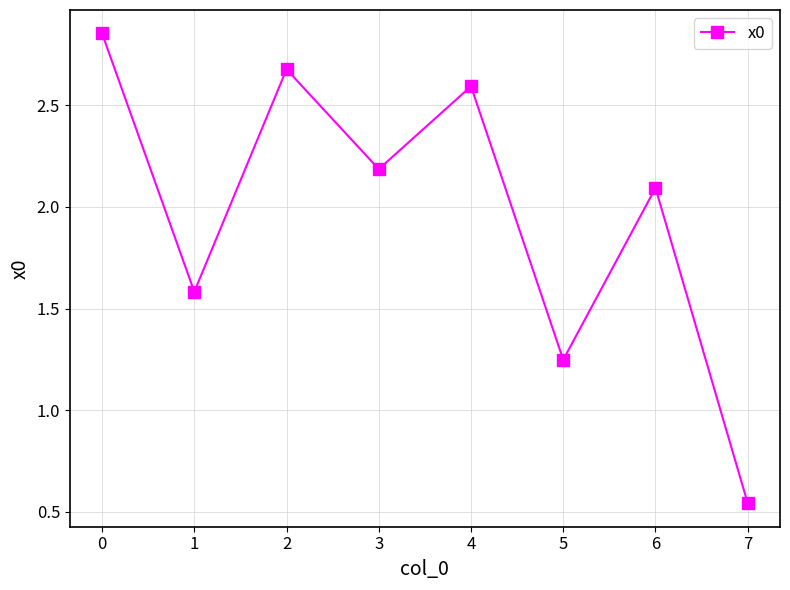

What is the sum of all values?

15.8